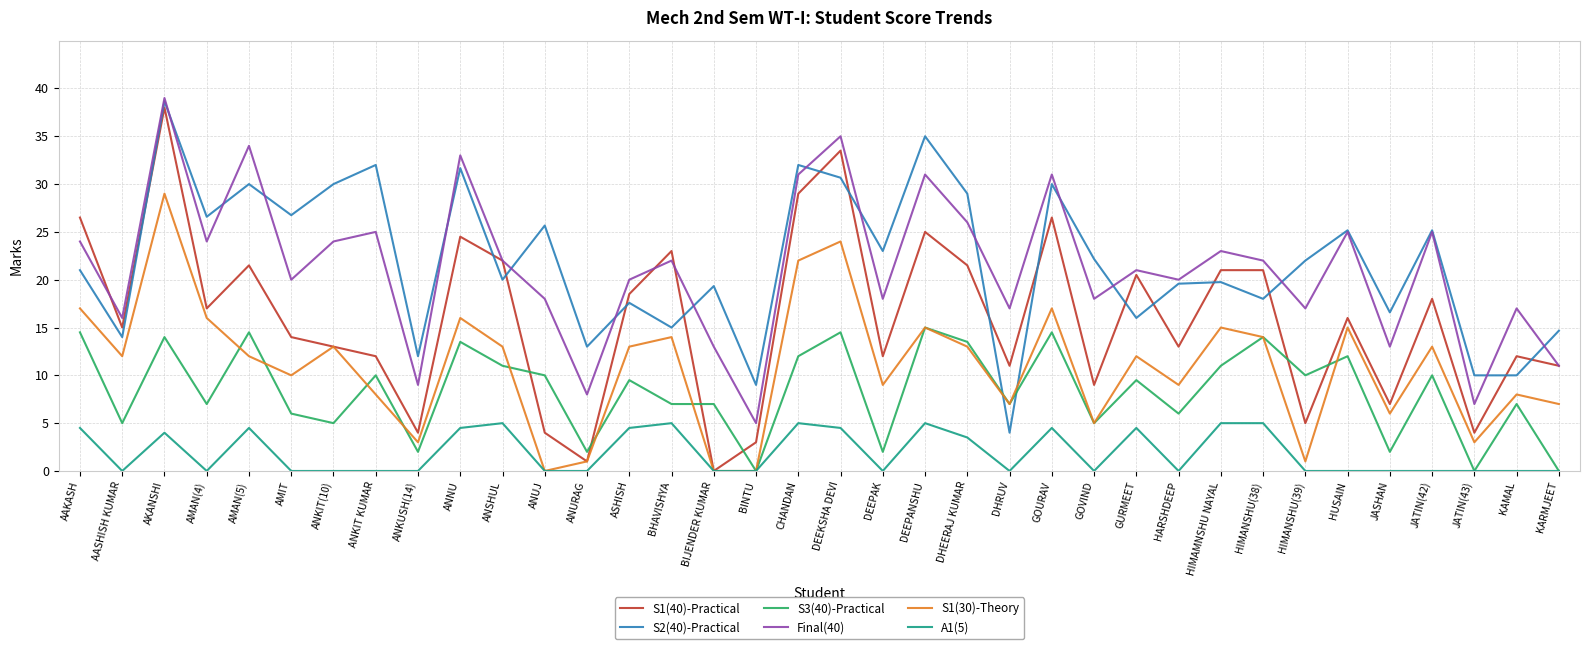

At which label does S2(40)-Practical reach its peak?

AKANSHI